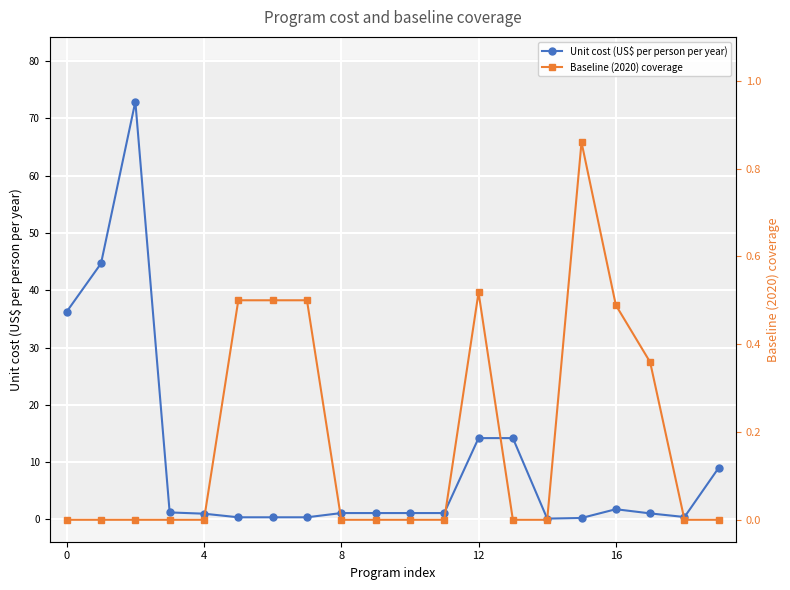

List the series in order of their peak value, lowest first.

Baseline (2020) coverage, Unit cost (US$ per person per year)